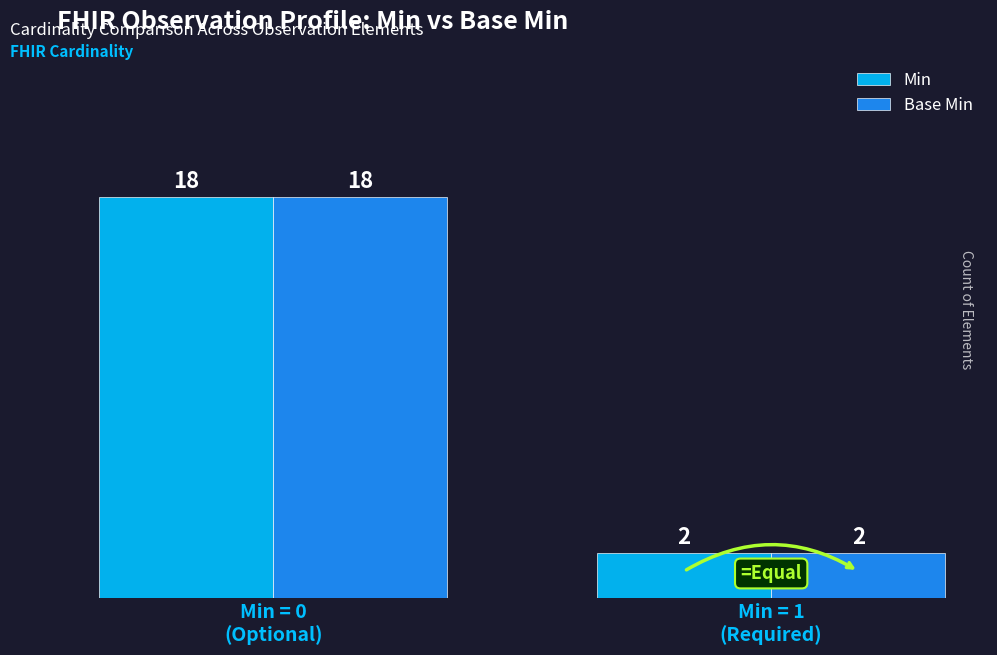

What is the average value of the Base Min series?

10